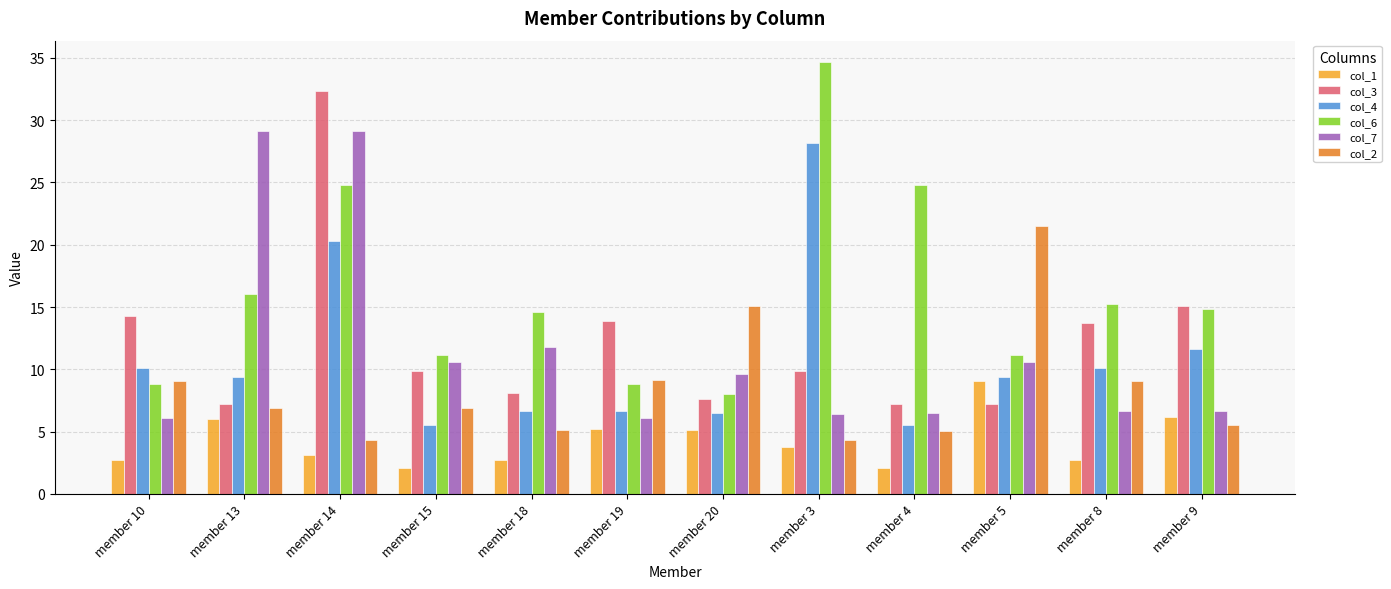

What is the sum of all col_7 values?

139.1